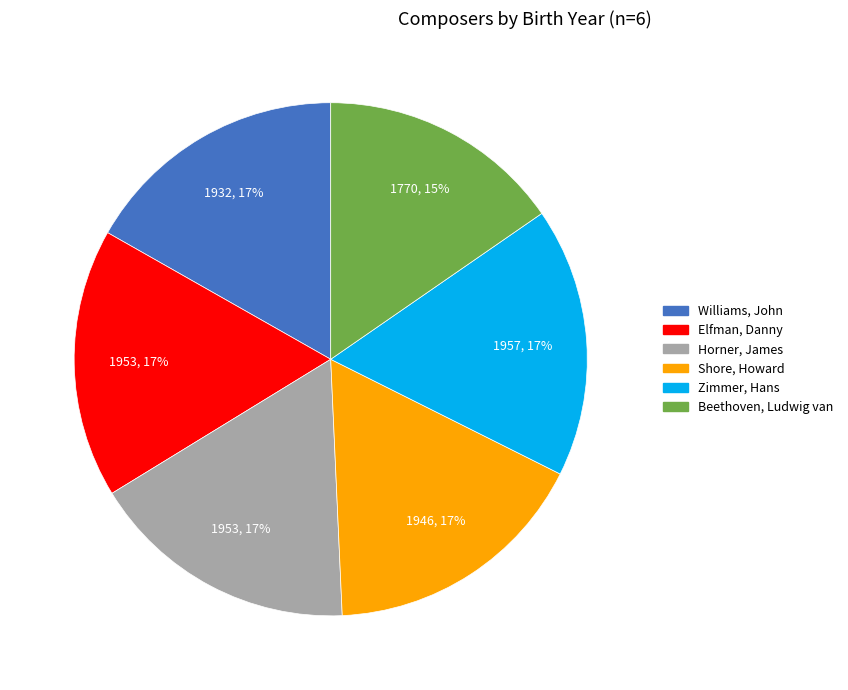

What is the ratio of the value at Elfman, Danny to the value at Williams, John?

1.0